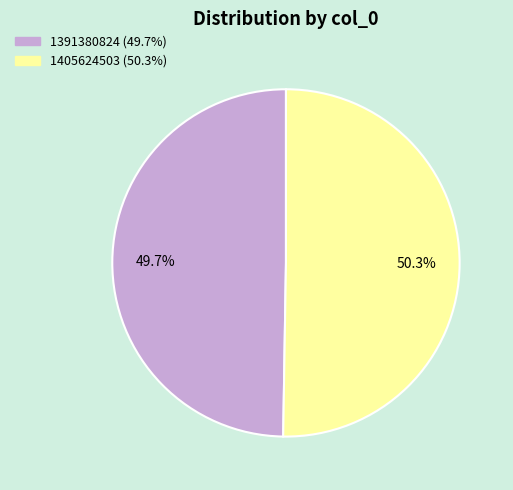

What percentage is NOT represented by 1391380824?

50.3%